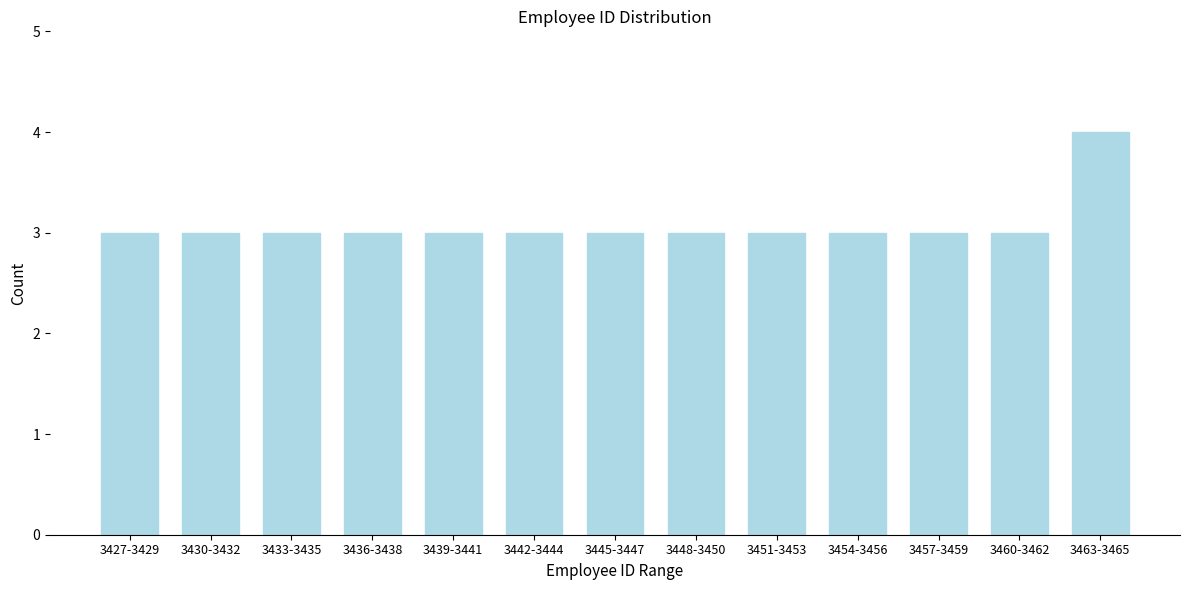

Reading left to right, transcribe all the data shown in this chart.

3427-3429=3	3430-3432=3	3433-3435=3	3436-3438=3	3439-3441=3	3442-3444=3	3445-3447=3	3448-3450=3	3451-3453=3	3454-3456=3	3457-3459=3	3460-3462=3	3463-3465=4